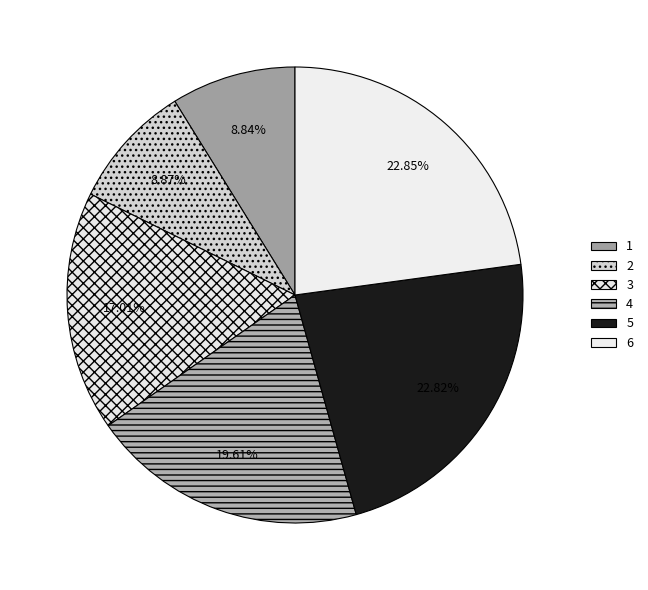

How many segments does this pie chart have?

6